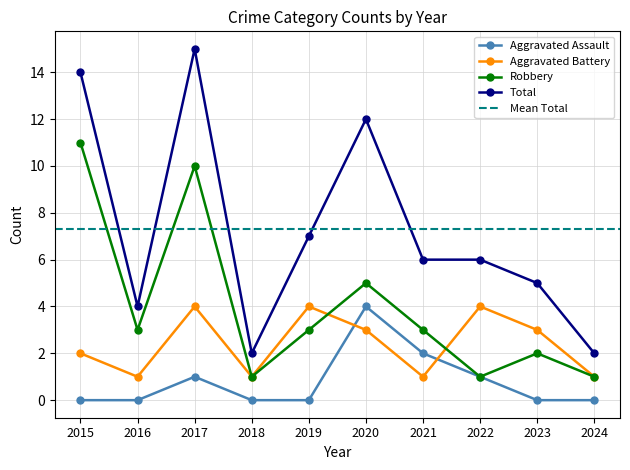

In Robbery, how many points are higher than both neighbors (excluding endpoints)?

3